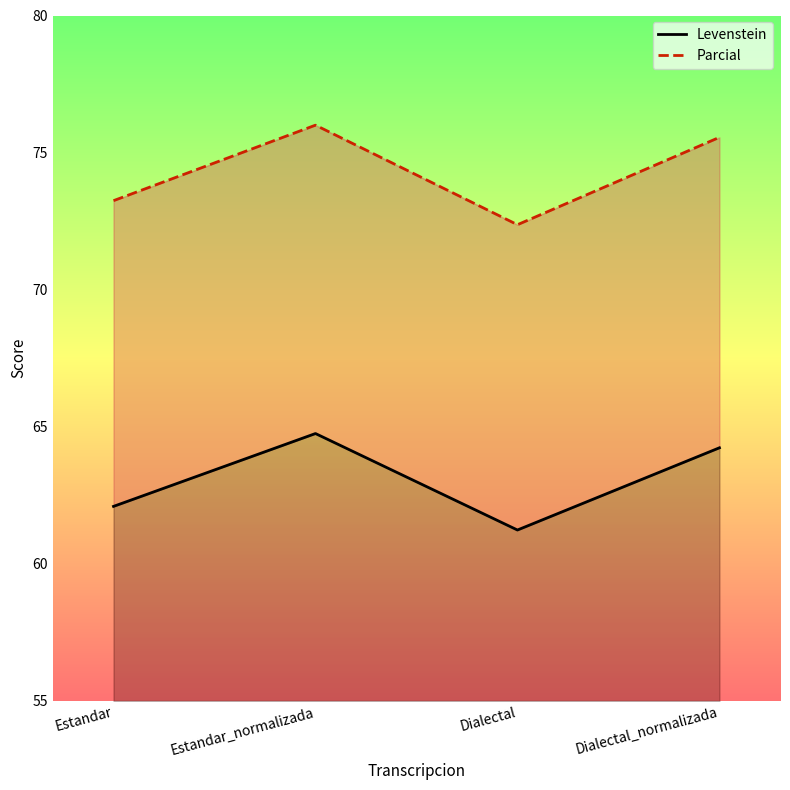

Reading right to left, extract all data points from this chart.

Levenstein: 64.2	61.2	64.8	62.1
Parcial: 75.6	72.4	76.0	73.2